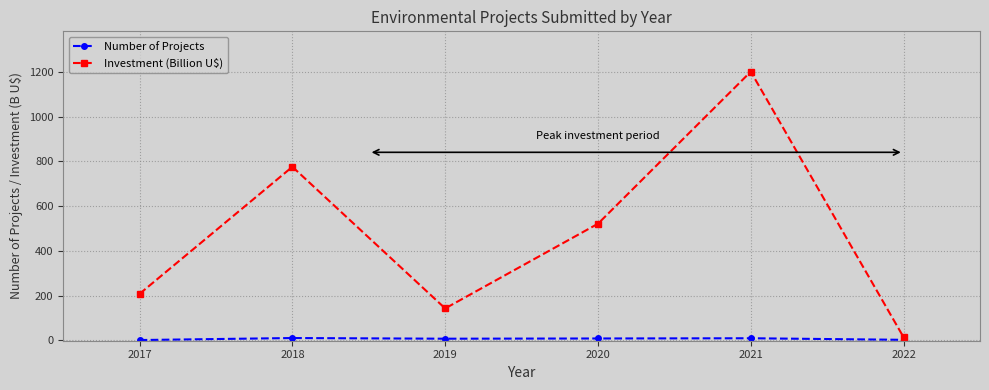

Which series has the widest spread of values?

Investment (Billion U$)